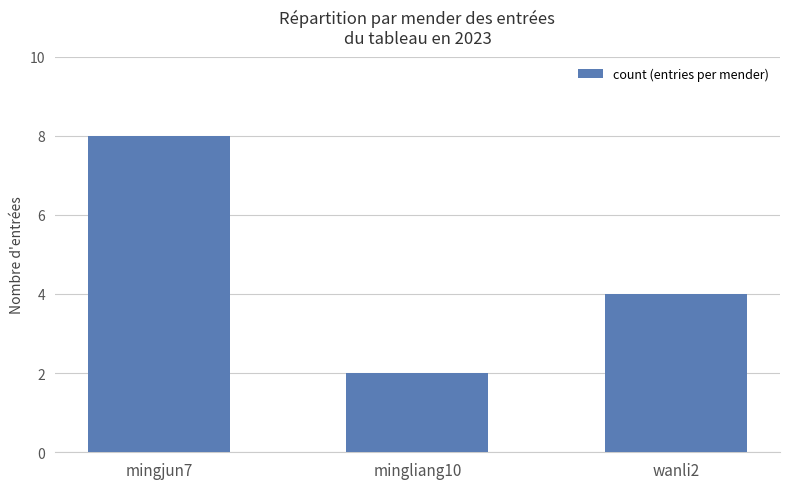

List the labels in order of value, smallest first.

mingliang10, wanli2, mingjun7